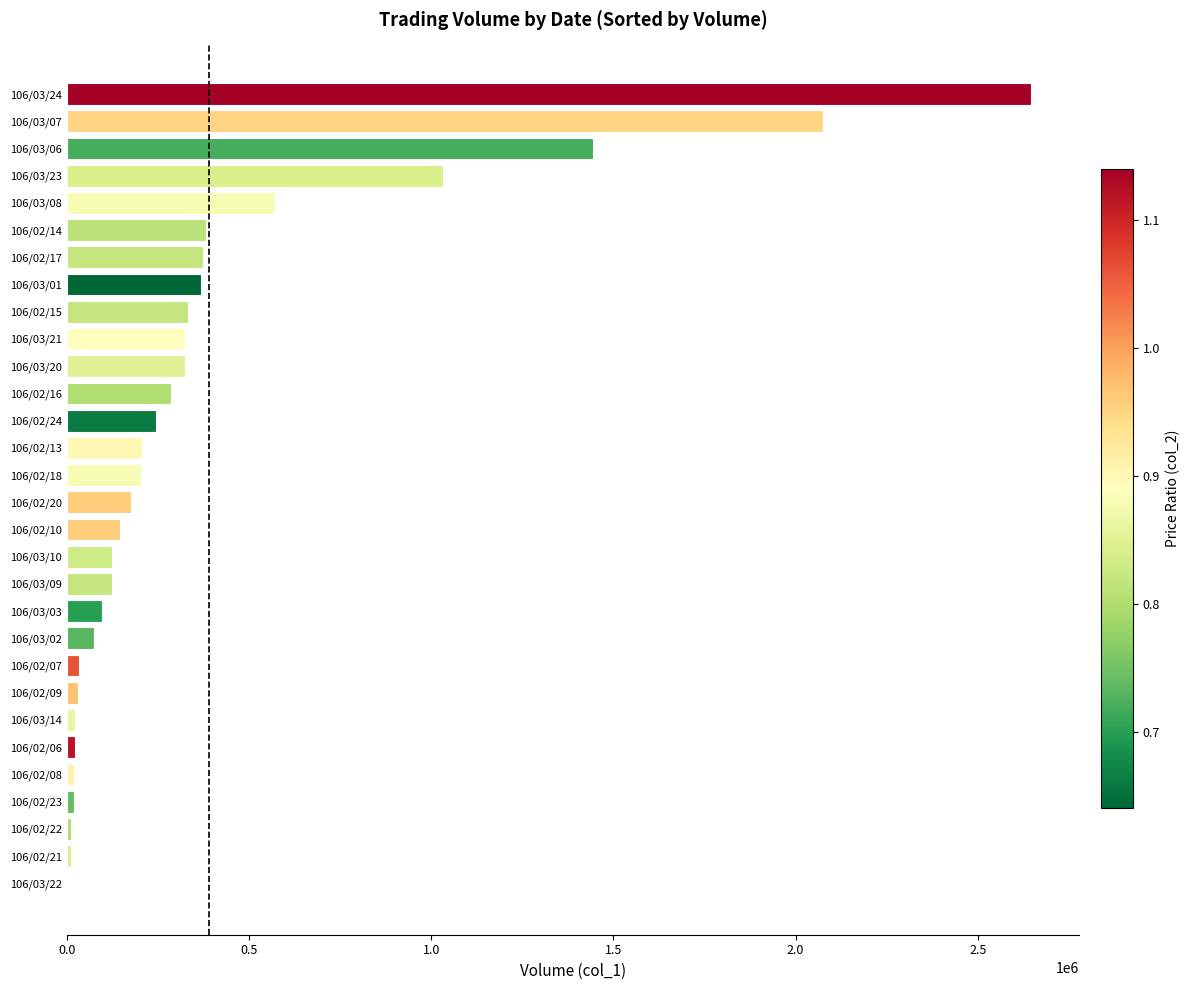

At which category does the chart reach its peak across all series?

106/03/24